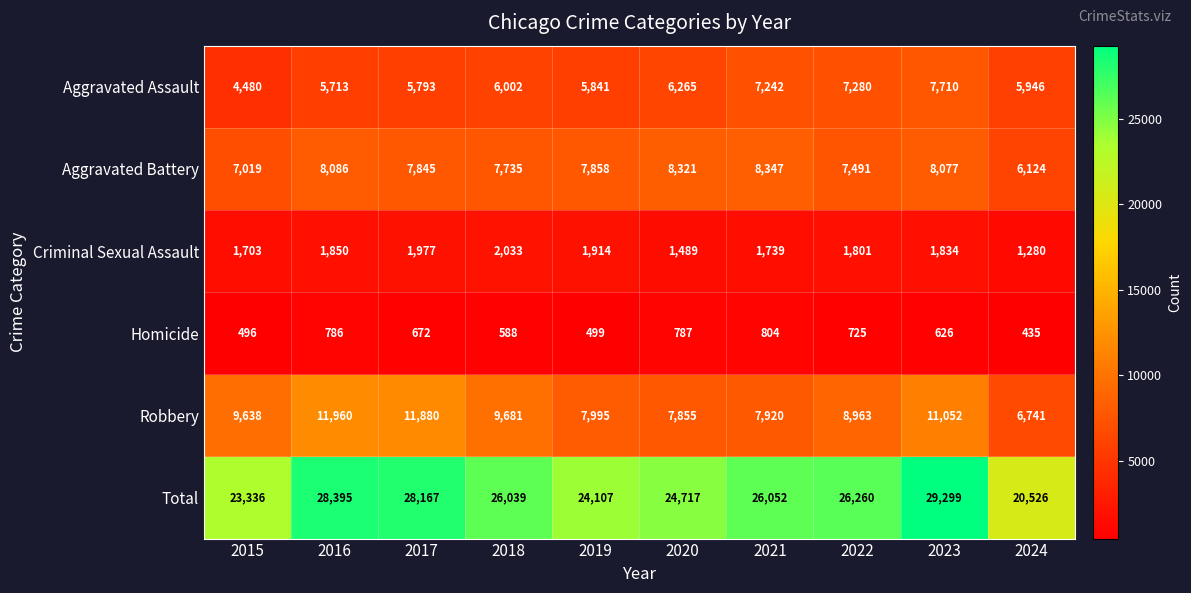

At which category is the sum across all series the highest?

2023